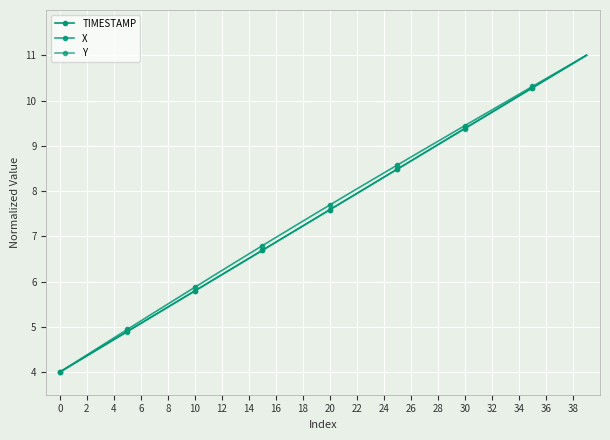

Count the number of data series in this chart.

3